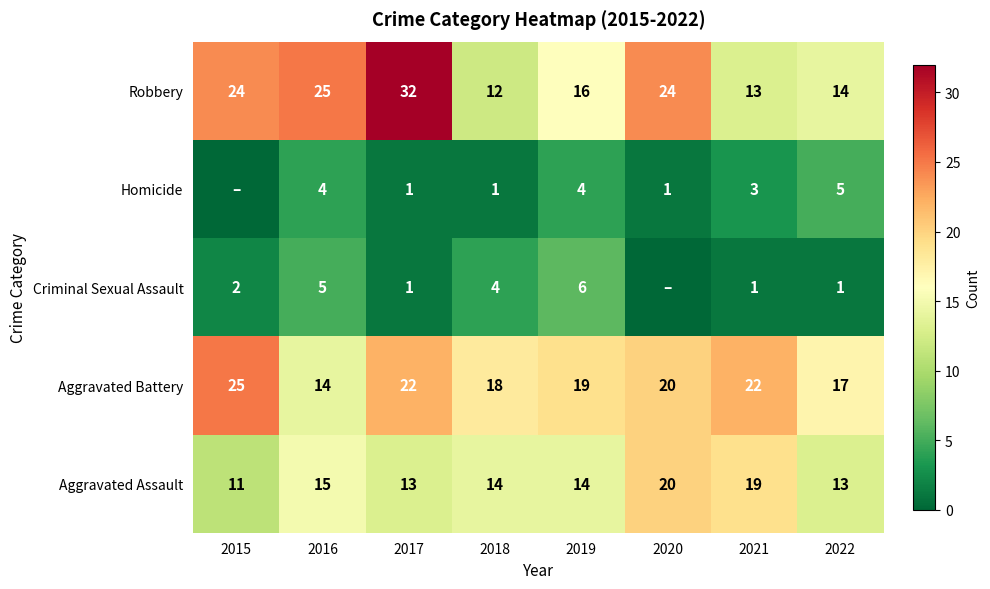

What is the approximate value of Aggravated Battery at 2017, to the nearest 10?

20